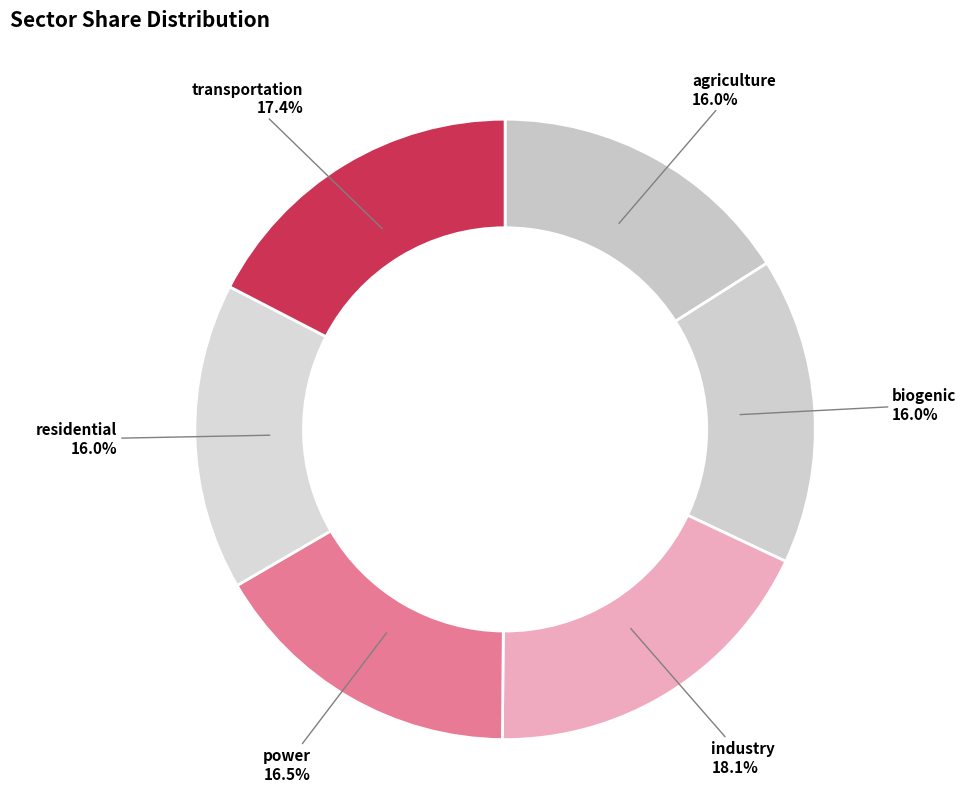

Which slice is the largest?

industry